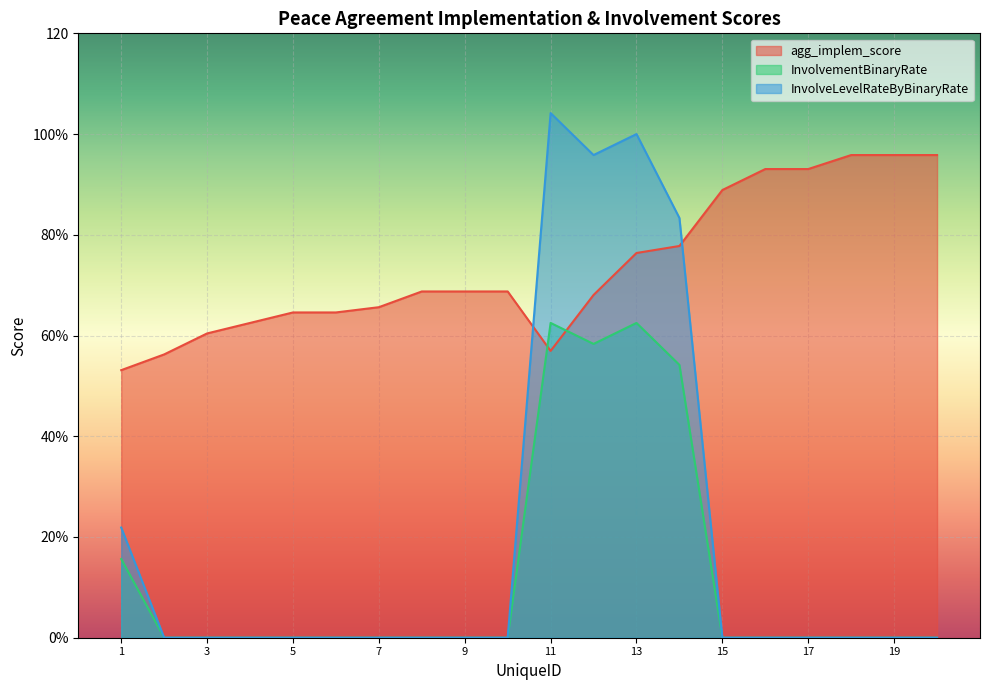

How many positive values does the InvolvementBinaryRate series have?

5